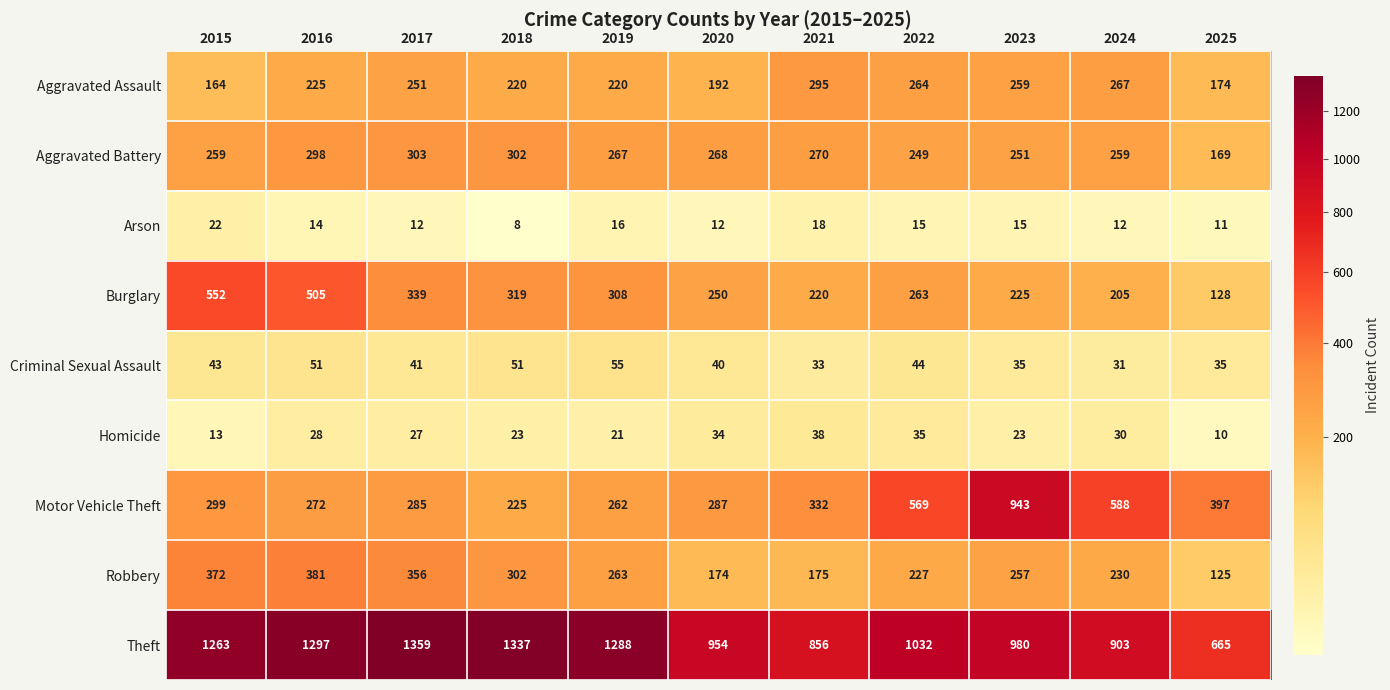

Which series has the largest range (max minus min)?

Motor Vehicle Theft